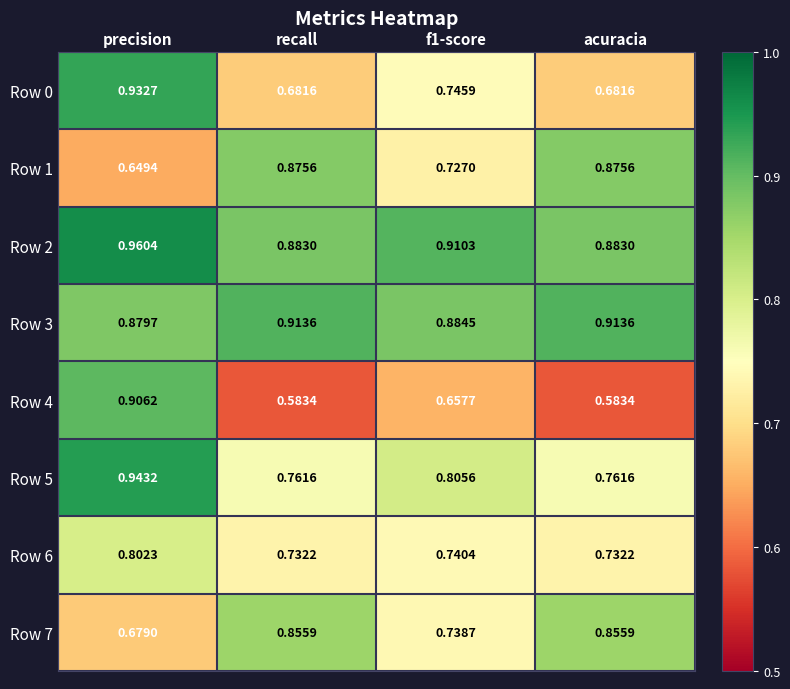

At which category is the sum across all series the highest?

precision